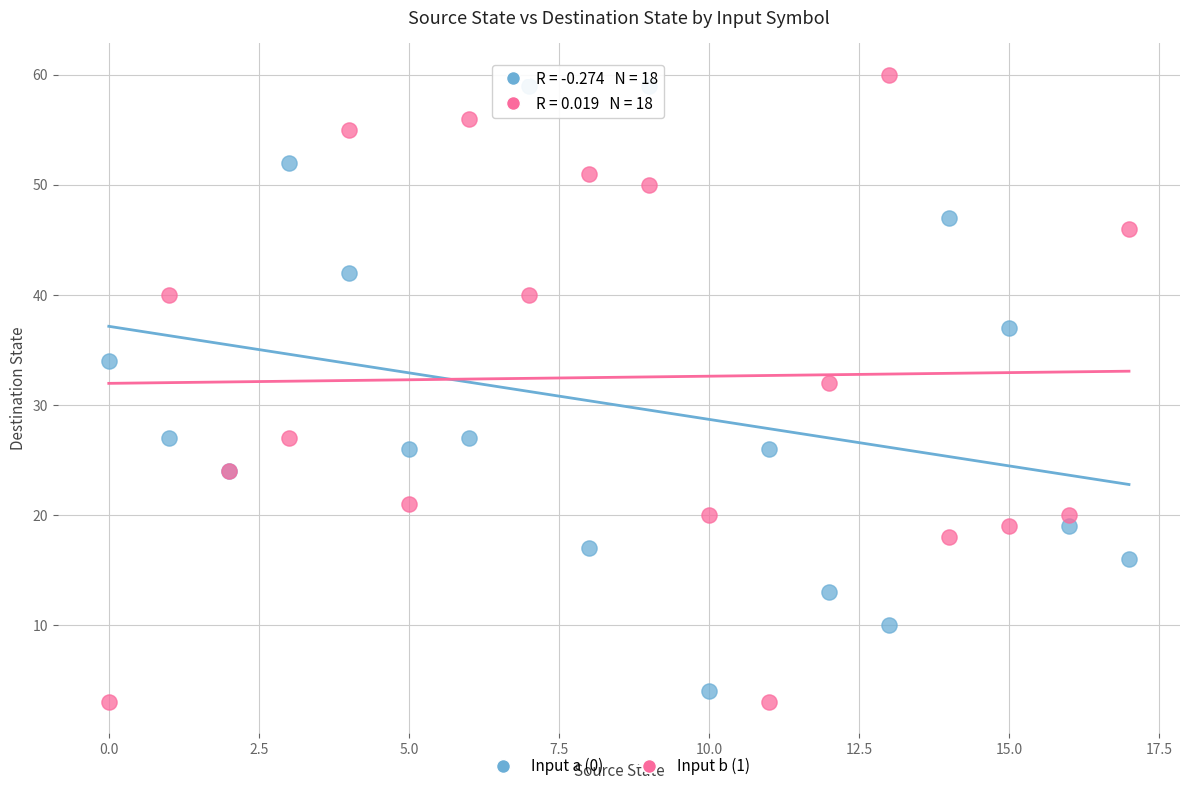

Across all series, what Y value is closest to 31?

32